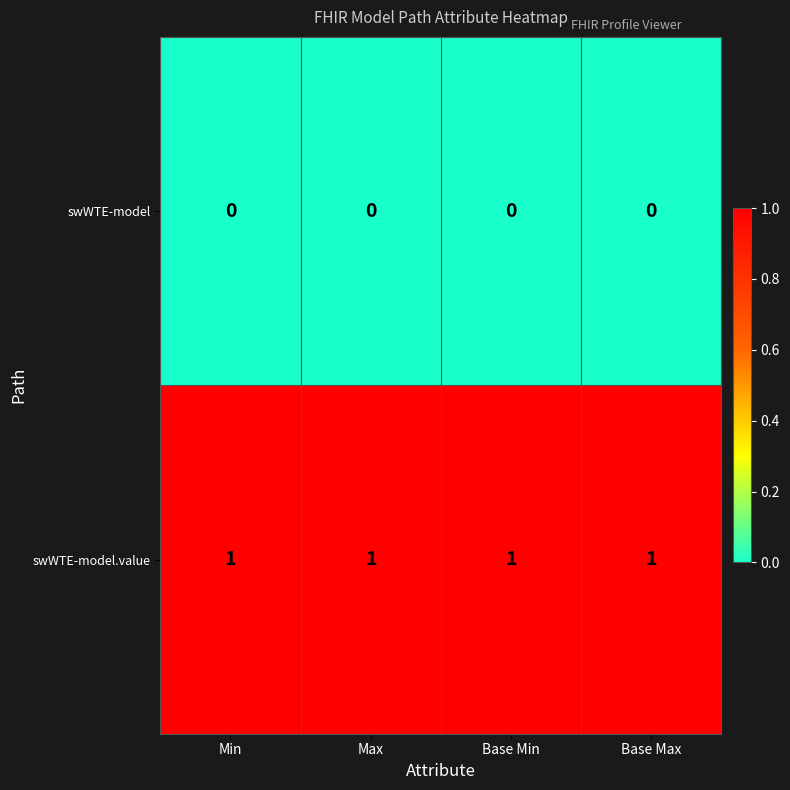

List the series in order of their peak value, highest first.

swWTE-model.value, swWTE-model